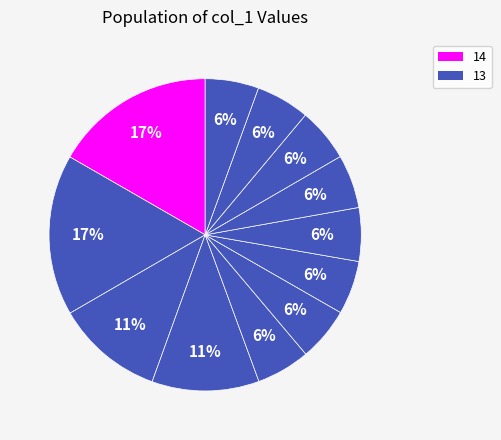

How many segments does this pie chart have?

12